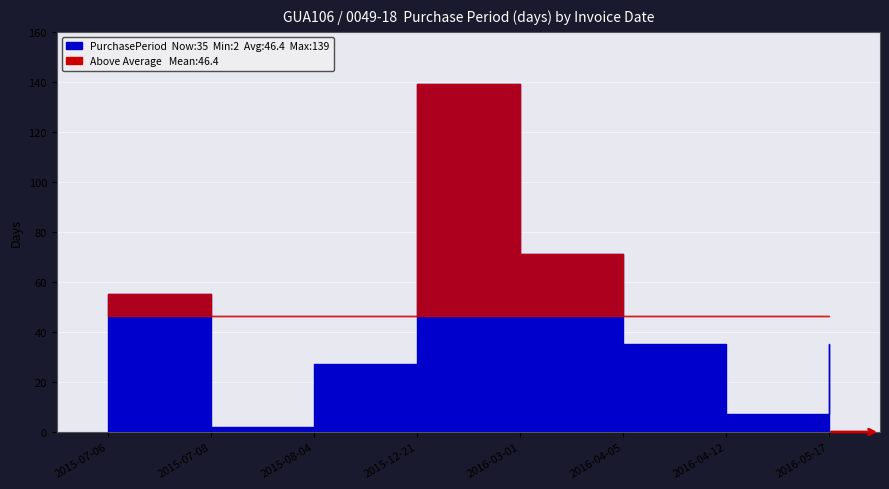

How many points are lower than both their immediate neighbors (excluding endpoints)?

2